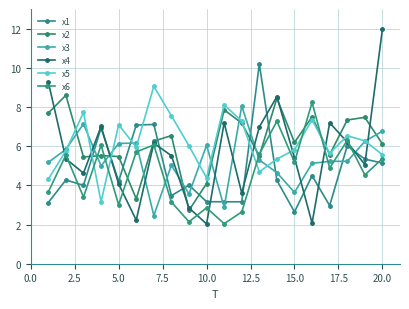

What is the lowest value of the x3 series?

2.5